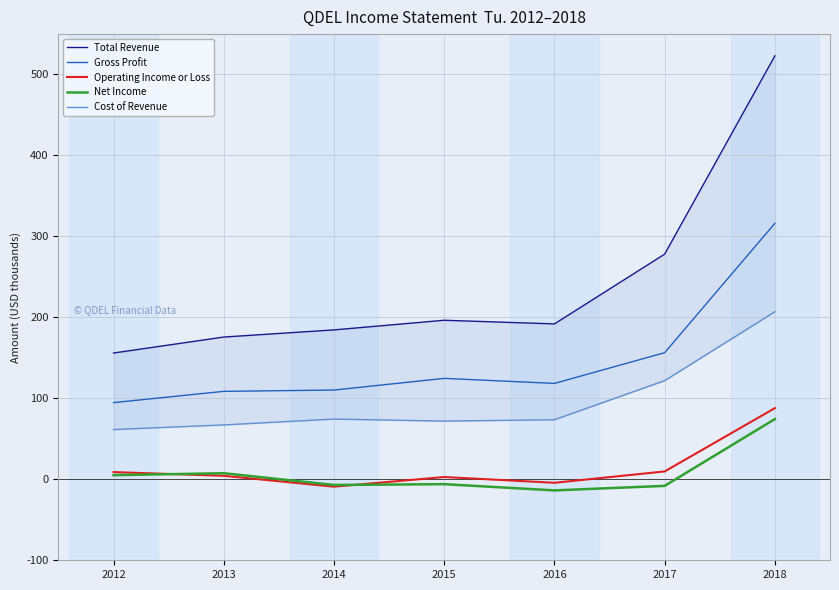

Reading left to right, extract all data points from this chart.

Total Revenue: 155700	175400	184200	196100	191600	277700	522300
Gross Profit: 94500	108400	110000	124400	118200	156100	315700
Operating Income or Loss: 8800	4200	-9200	2700	-4400	9600	87700
Net Income: 5000	7400	-7100	-6100	-13800	-8200	74200
Cost of Revenue: 61300	67000	74200	71700	73400	121600	206600